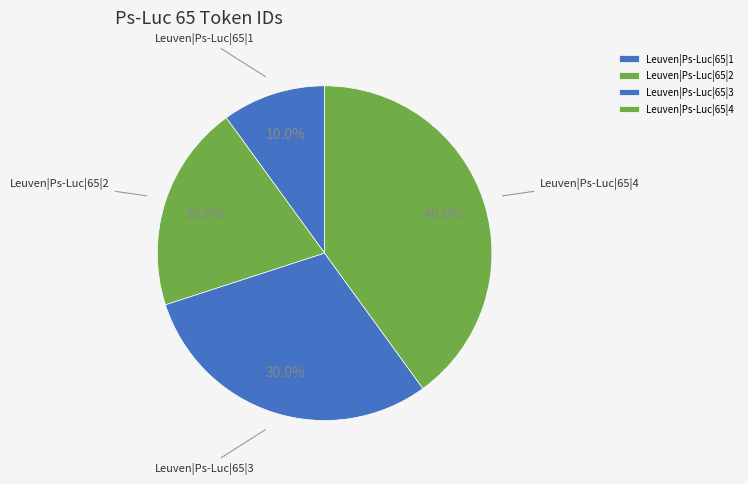

Do Leuven|Ps-Luc|65|2 and Leuven|Ps-Luc|65|4 together represent more than half of the pie?

Yes